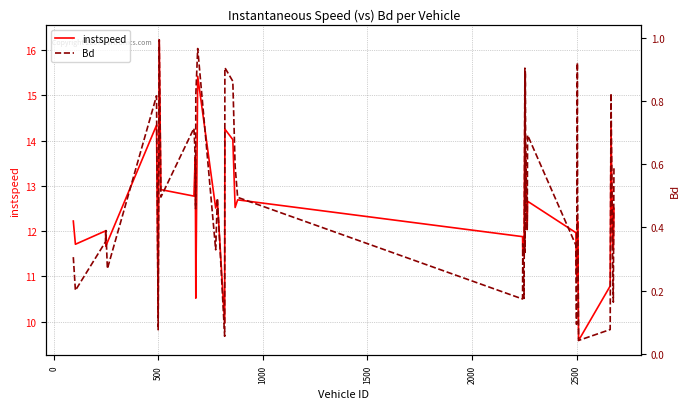

What are all the series names shown in the legend?

instspeed, Bd